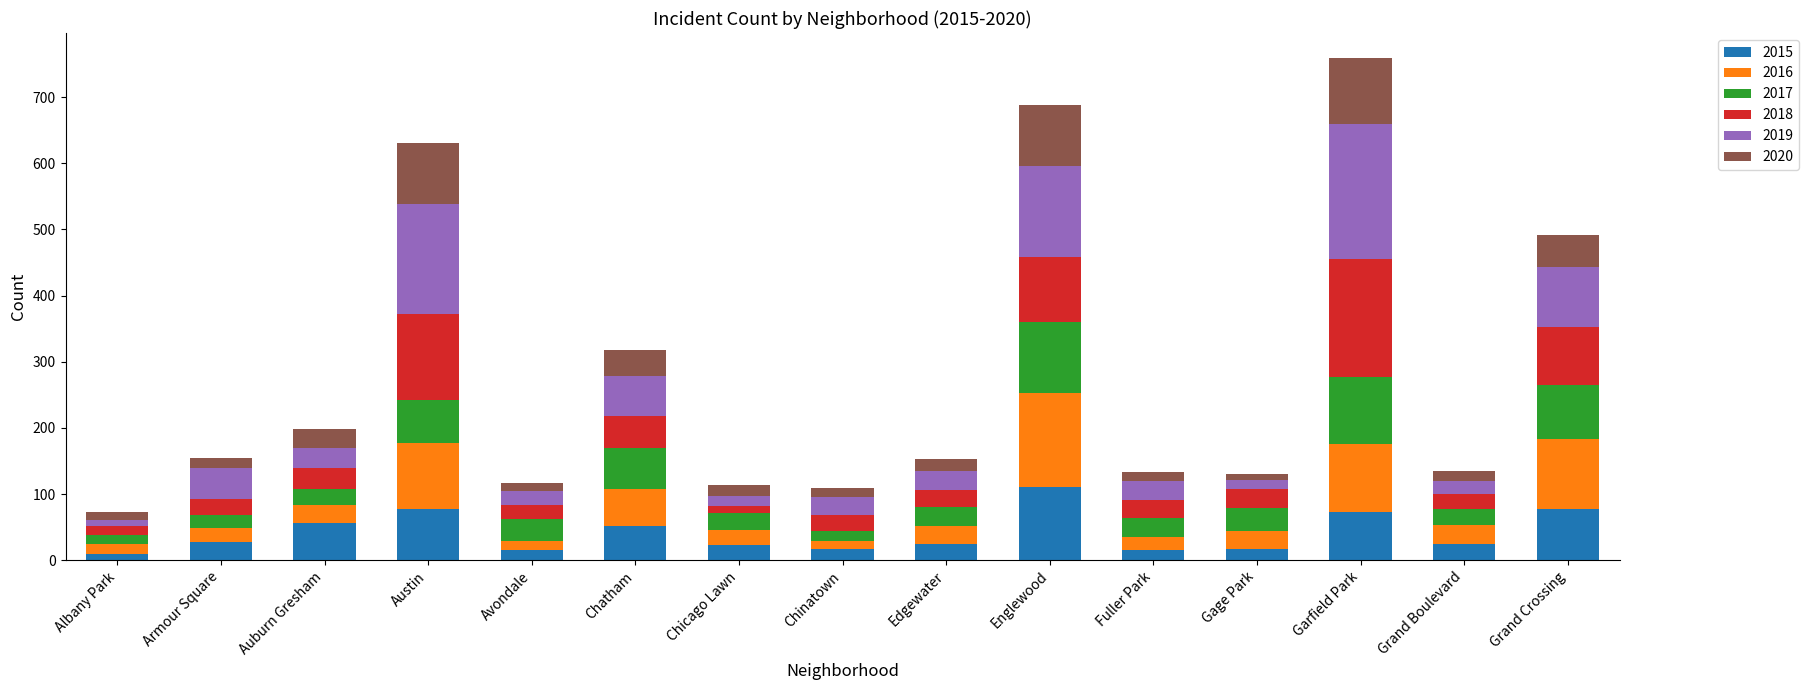

What is the highest value of the 2015 series?

111